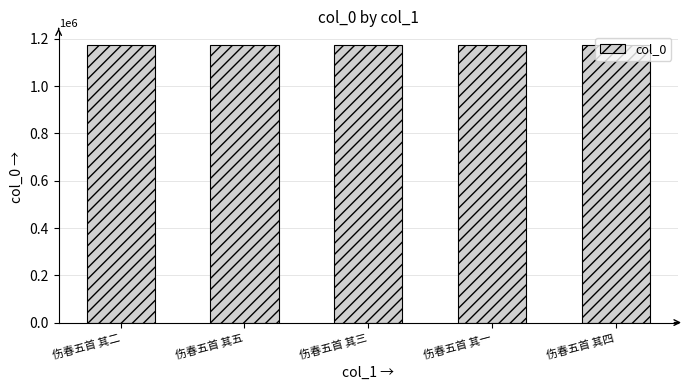

How many bars are there in total?

5